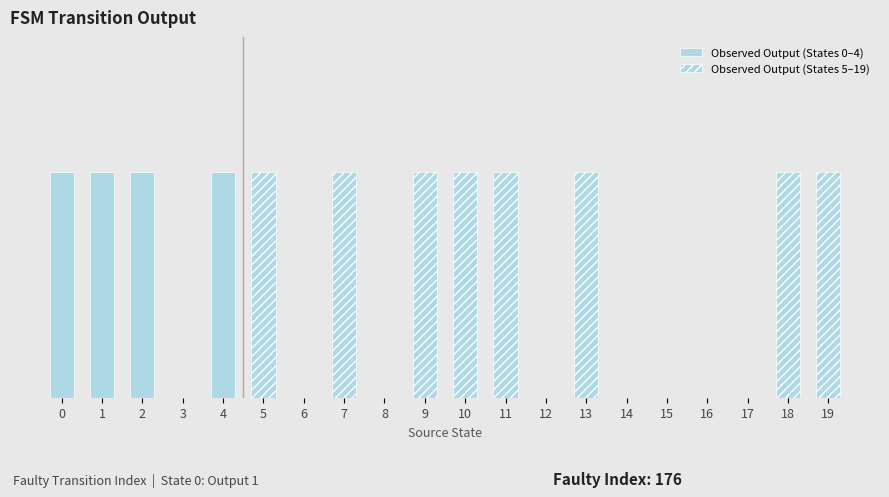

True or false: the data shows 1 at 2.

False